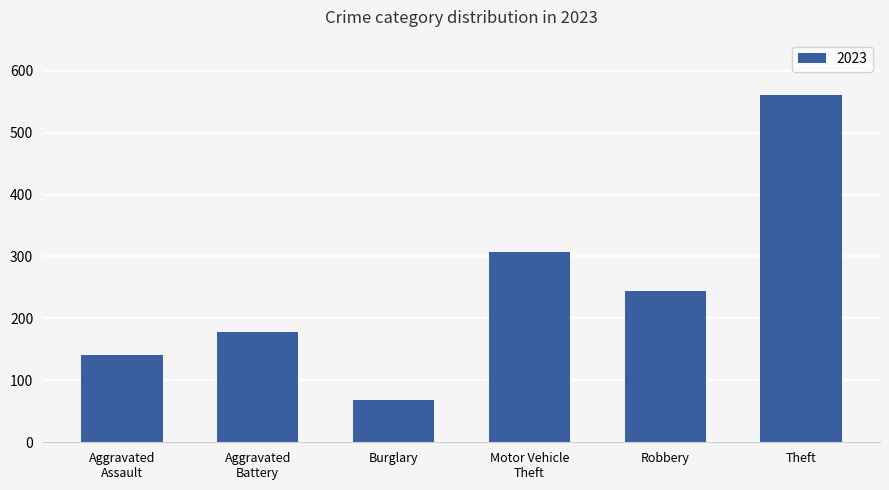

What is the value of the 2nd bar from the left?

178